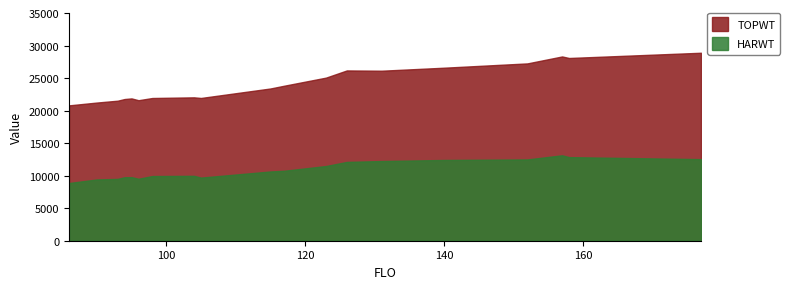

Rank the series by their average value, from lowest to highest.

HARWT, TOPWT